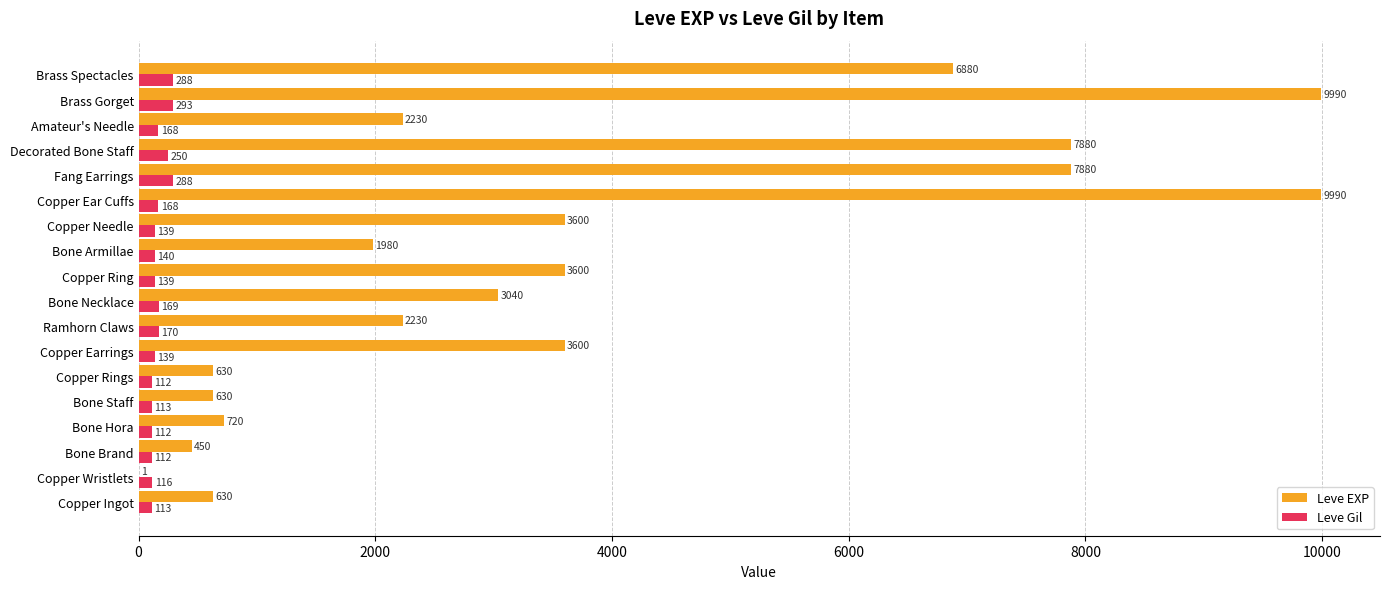

What is the approximate value of Leve EXP at Brass Gorget?

9990